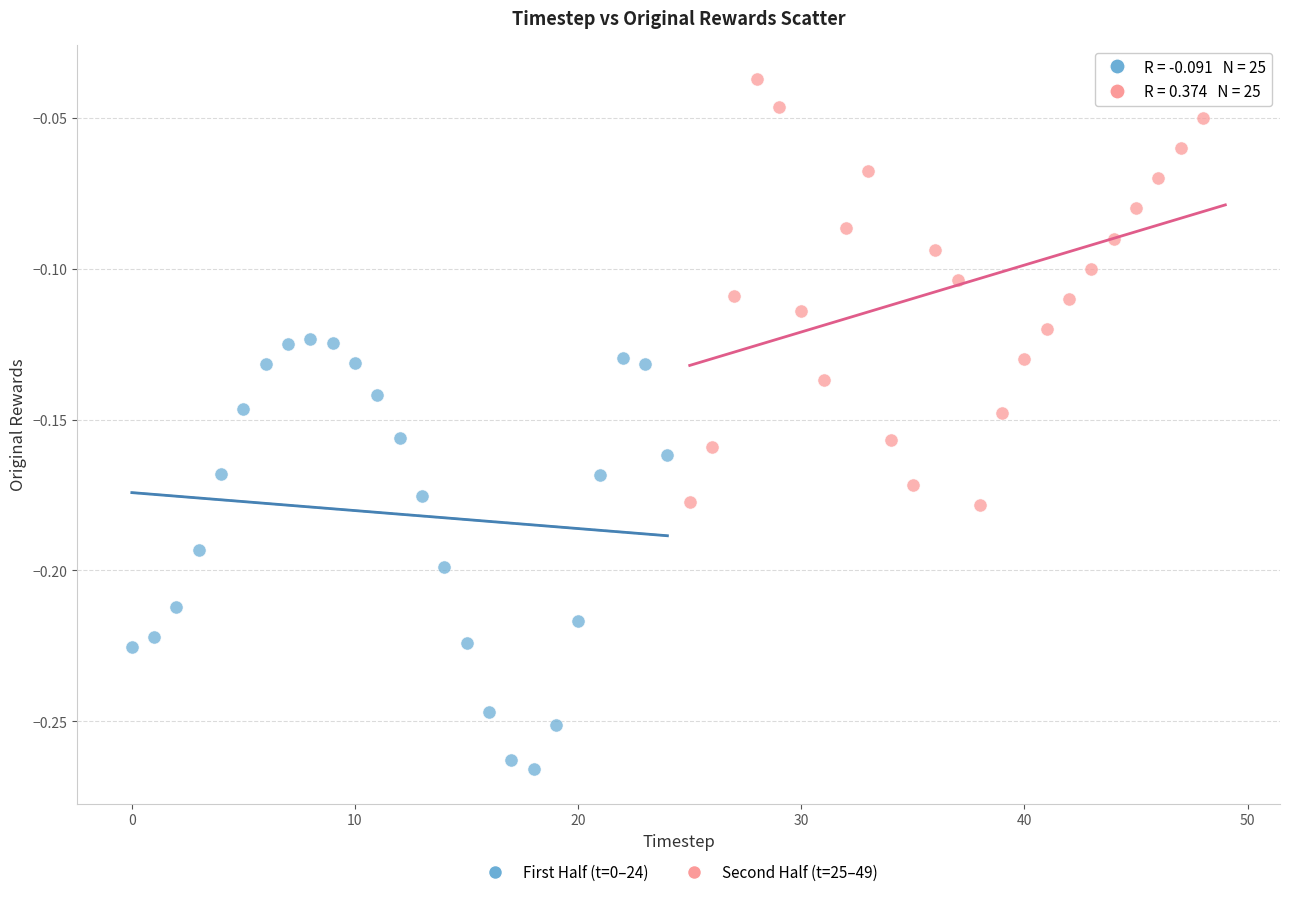

Which series reaches the maximum Y coordinate?

Second Half (t=25–49)